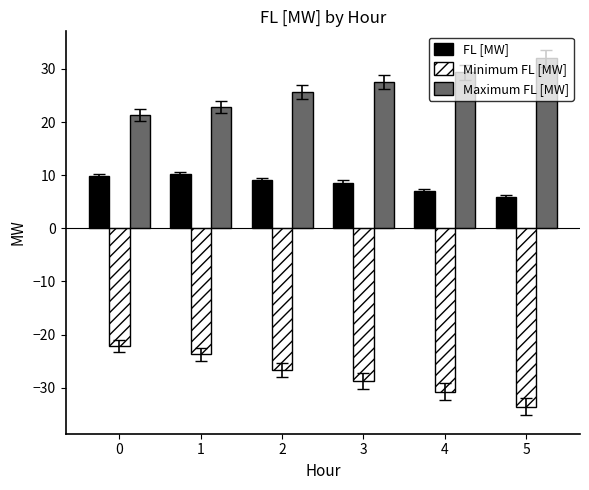

What is the maximum value shown in the chart?

32.0